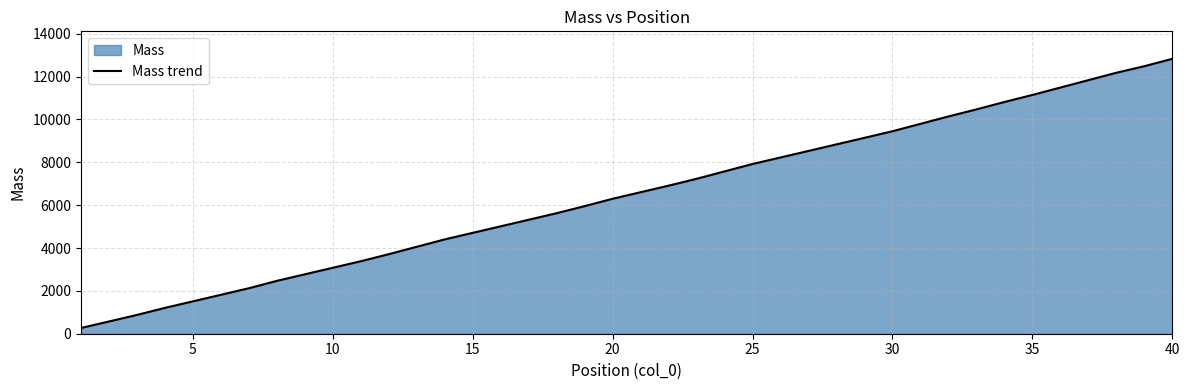

Is it true that the value at 30 is 2070.4?

False